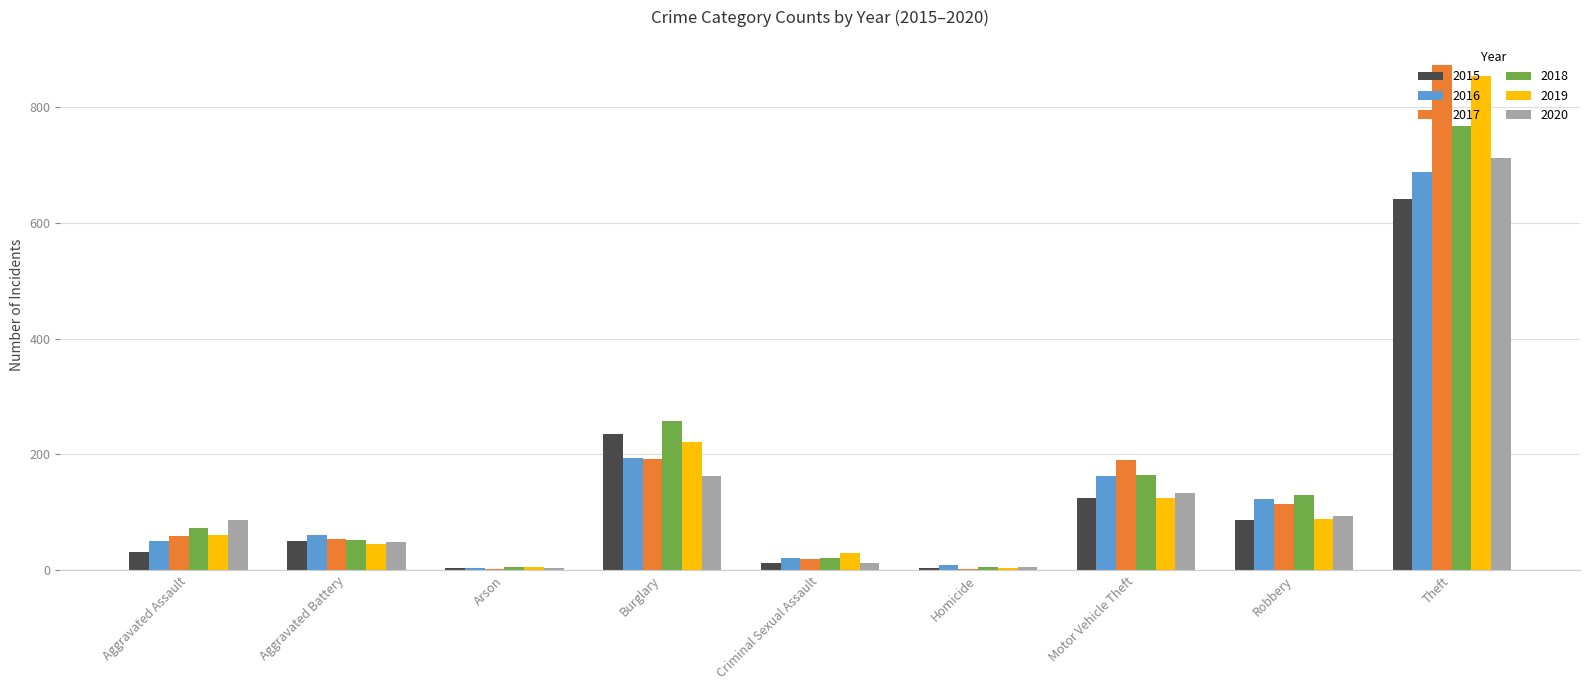

Which category has the highest value in the 2019 series?

Theft